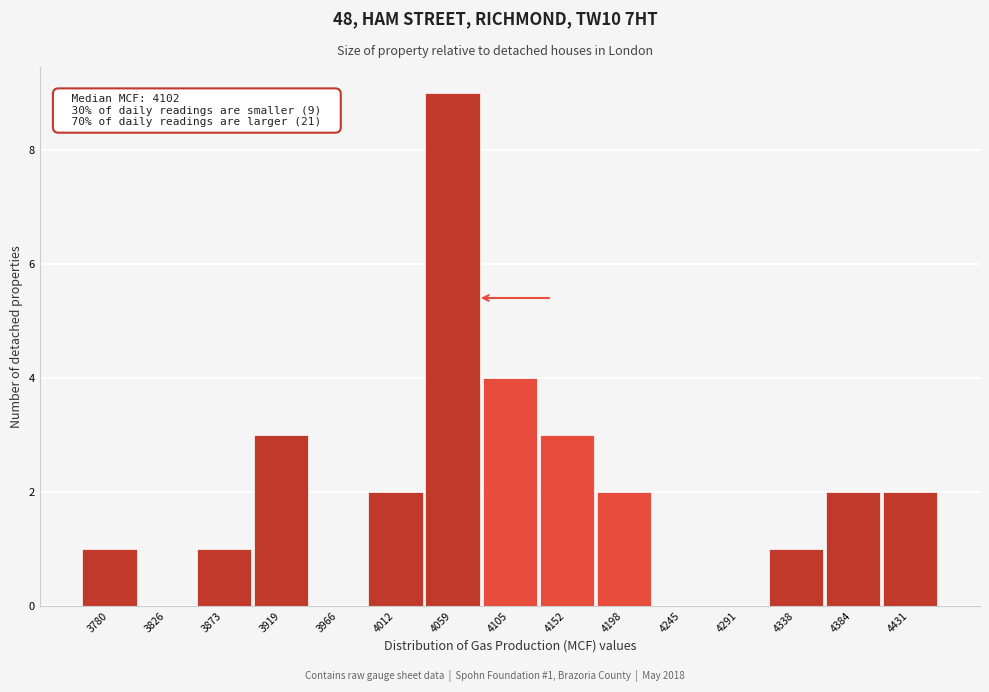

Reading left to right, transcribe all the data shown in this chart.

3780=1	3826=0	3873=1	3919=3	3966=0	4012=2	4059=9	4105=4	4152=3	4198=2	4245=0	4291=0	4338=1	4384=2	4431=2